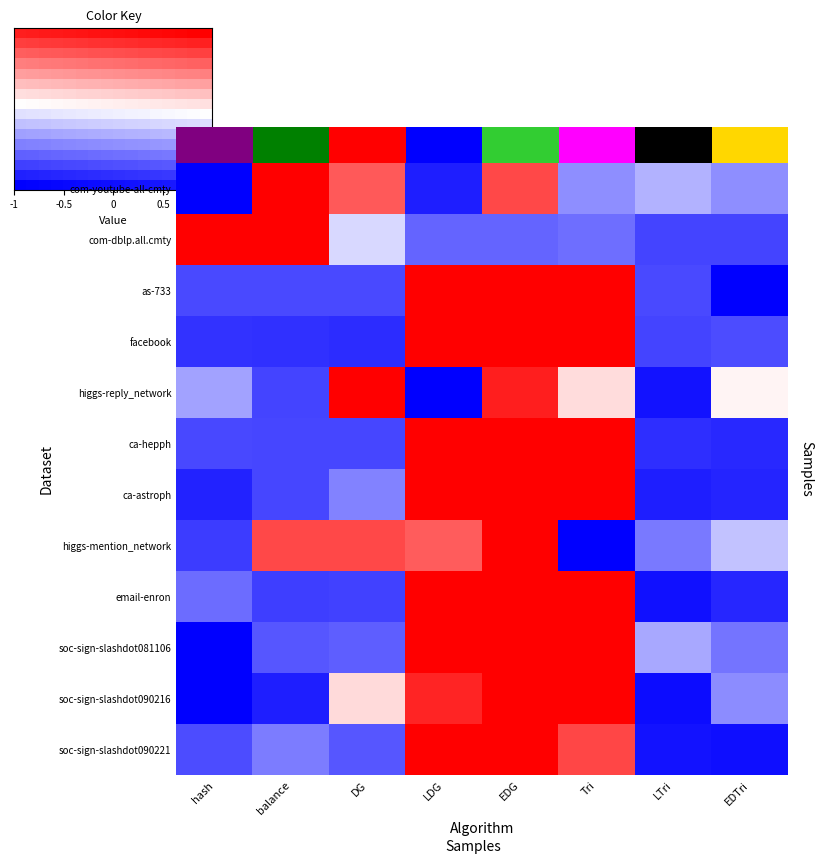

At which category is the sum across all series the highest?

EDG